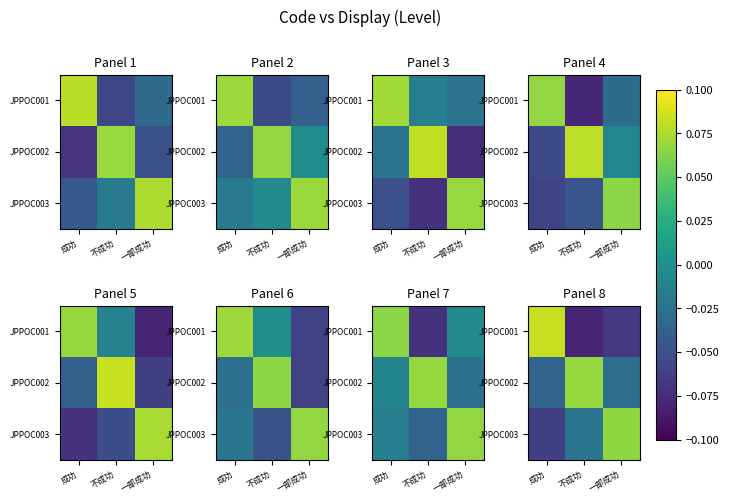

How many JPPOC002 values are between 0 and 1?

1